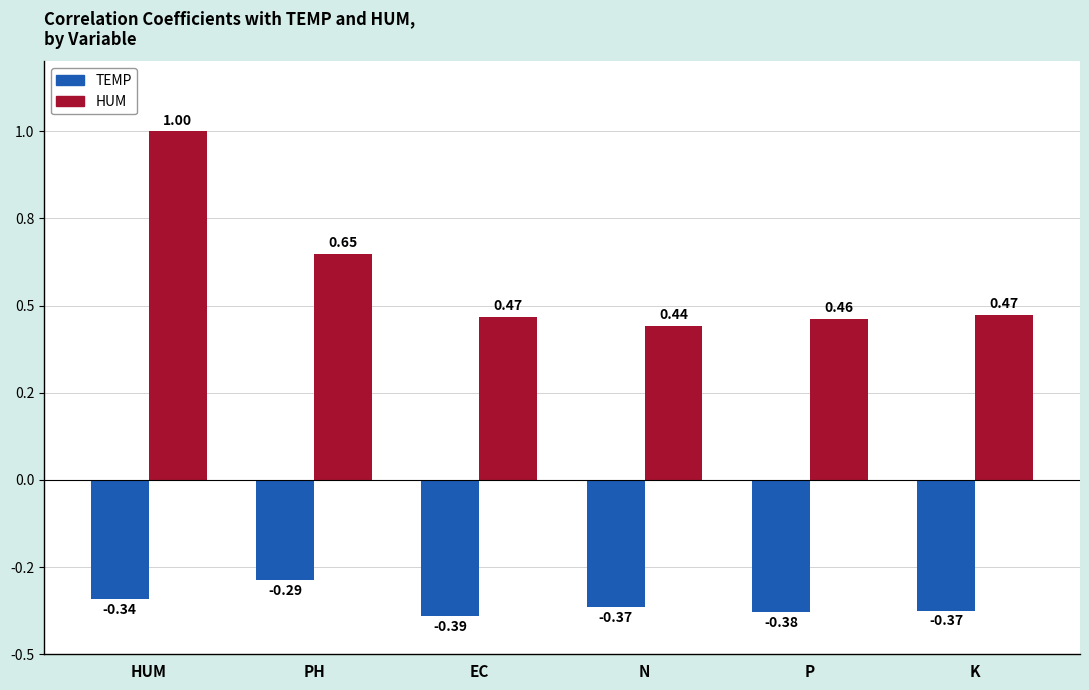

Between PH and N, which series saw the biggest shift?

HUM